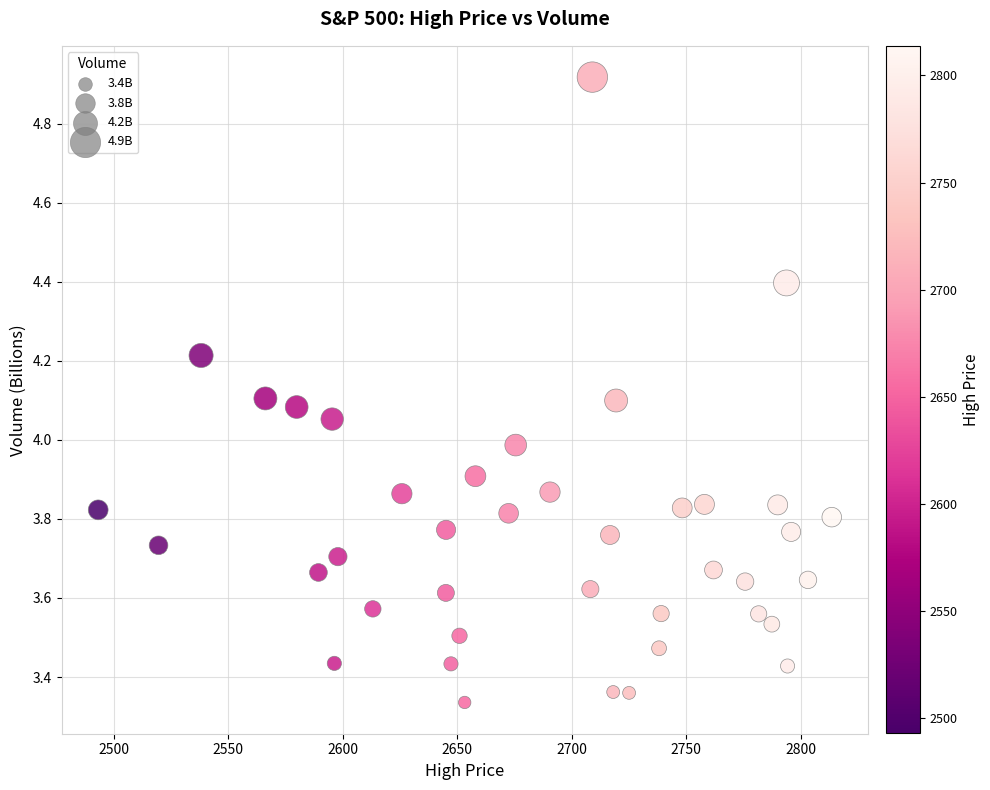

What is the range of Y values (max minus min)?

1.6